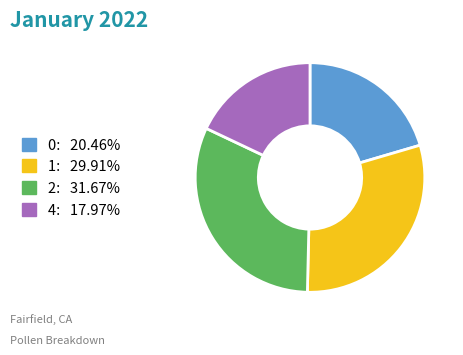

Does 2 account for over 50% of the chart?

No